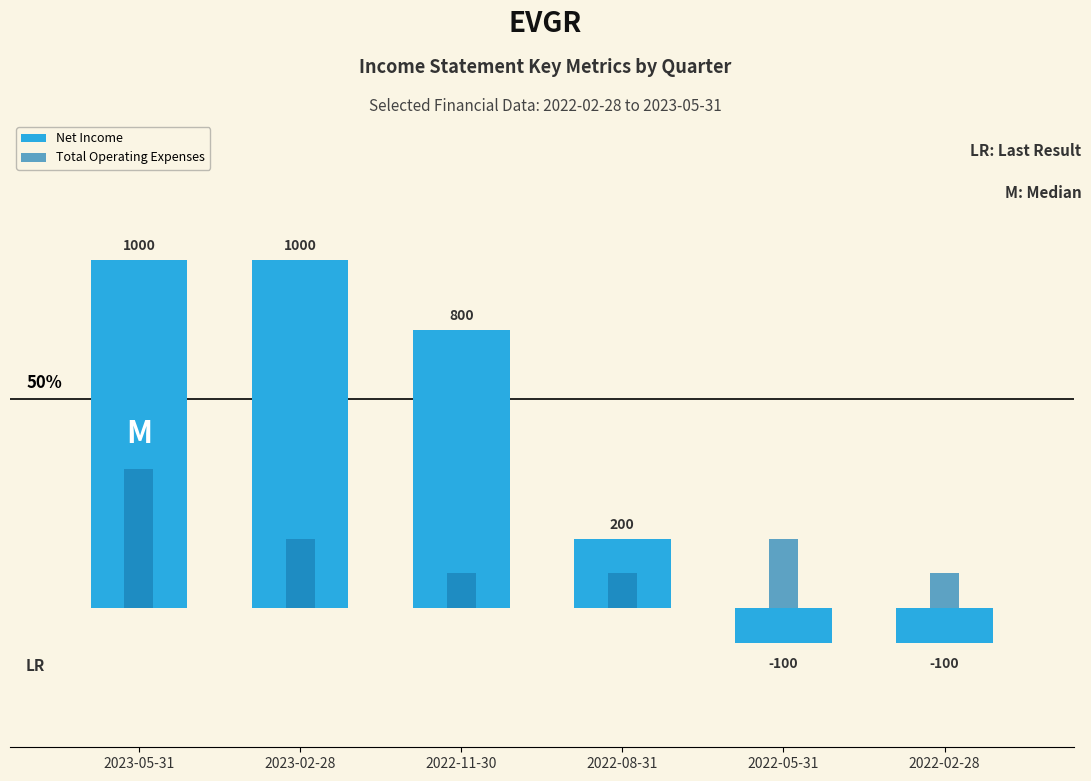

How many bars are there in each group?

2